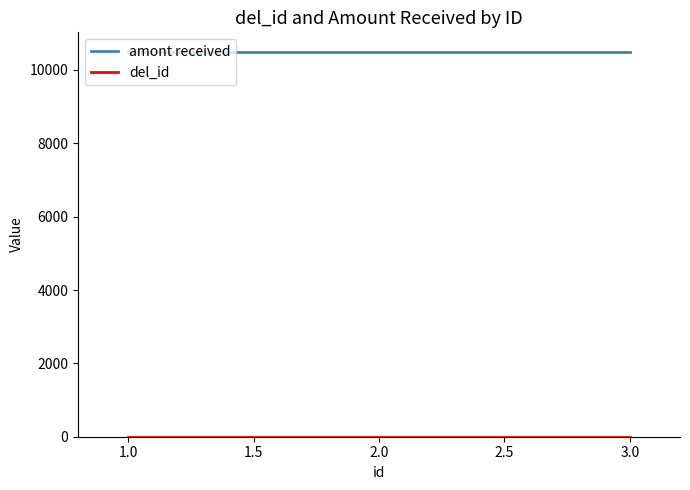

The value of amont received at 3.0 is 10500. True or false?

True